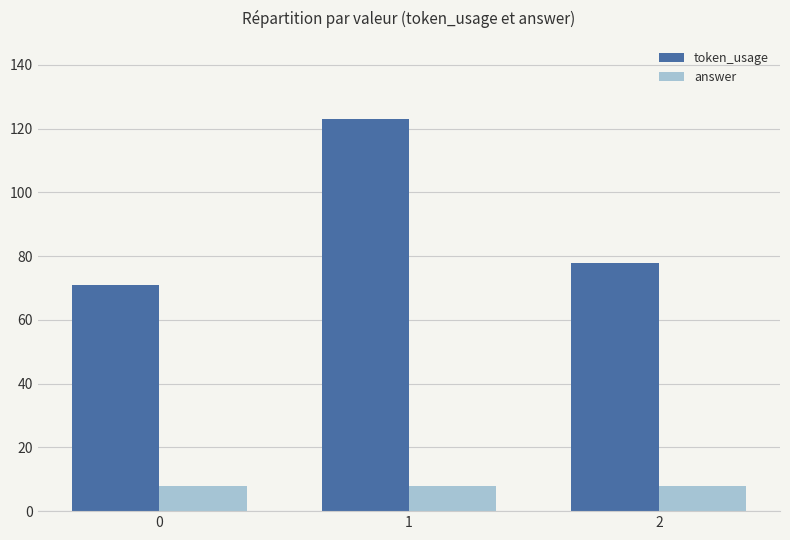

What is the value of the answer bar at the 1st from the left?

8